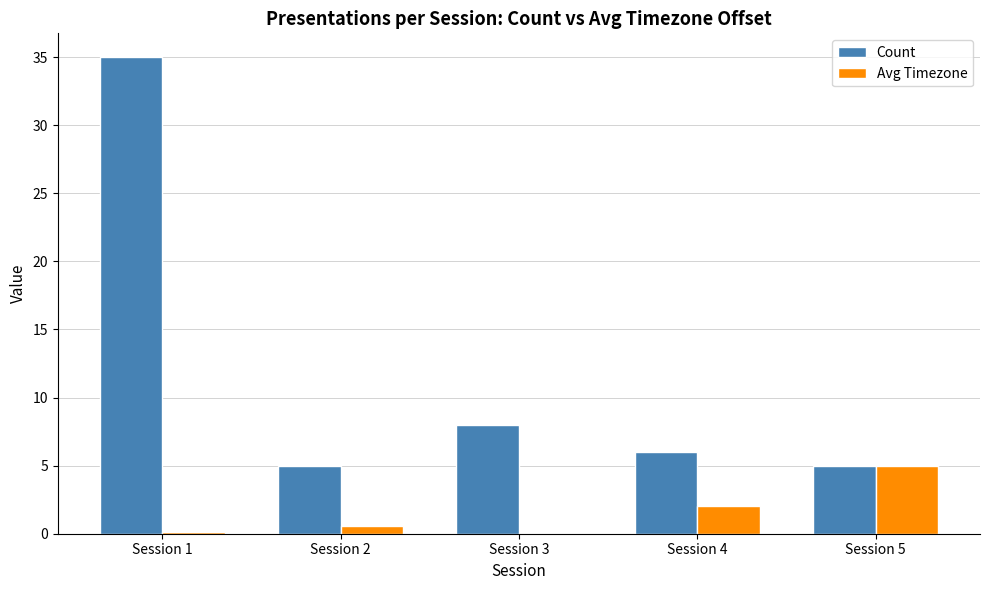

At which label is Count closest to 20?

Session 3